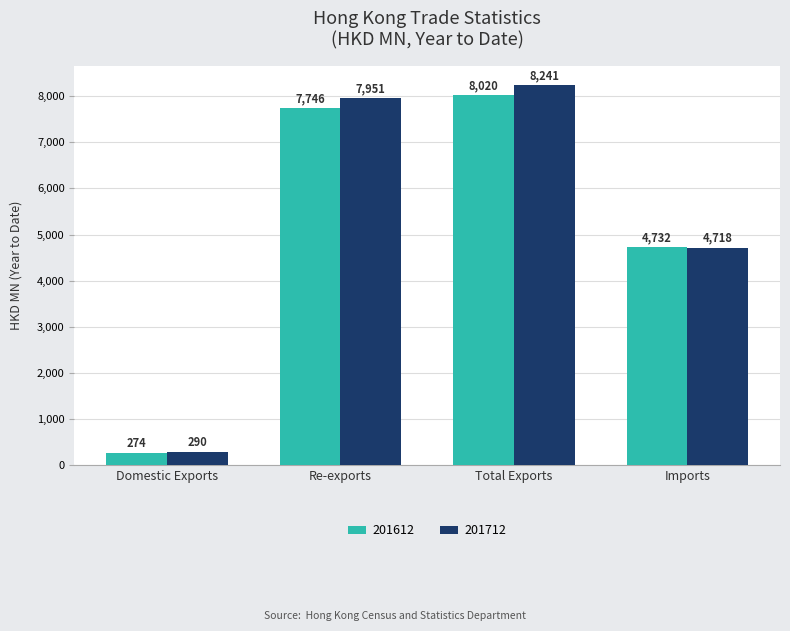

Is the value of 201712 at Re-exports greater than the value of 201612 at Imports?

Yes